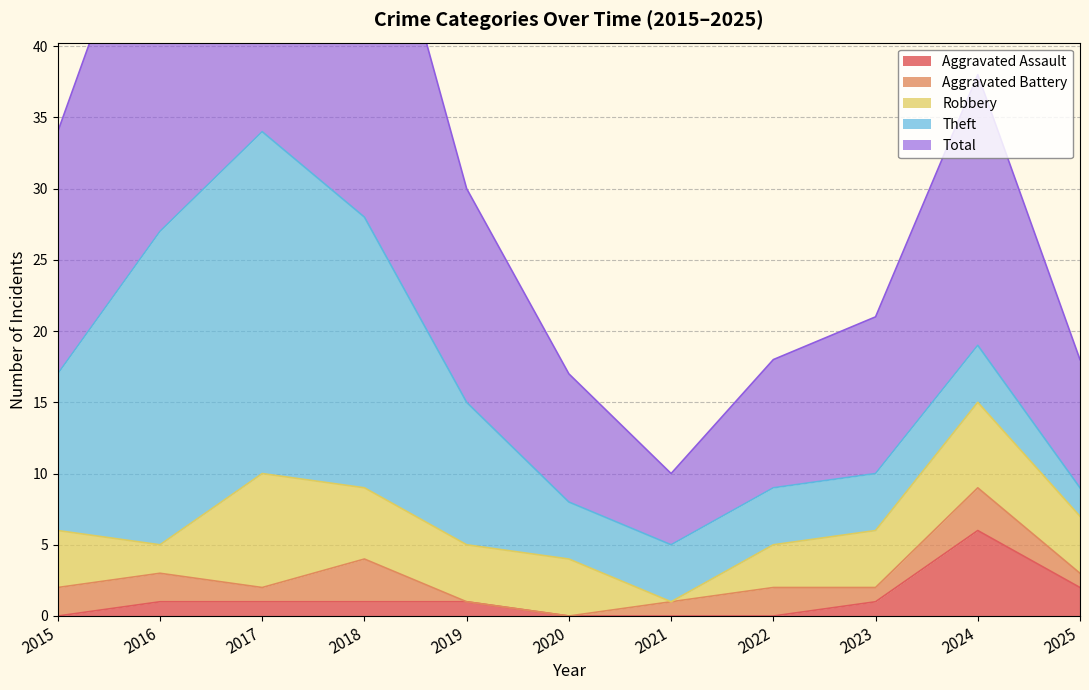

At which category is the sum across all series the highest?

2017